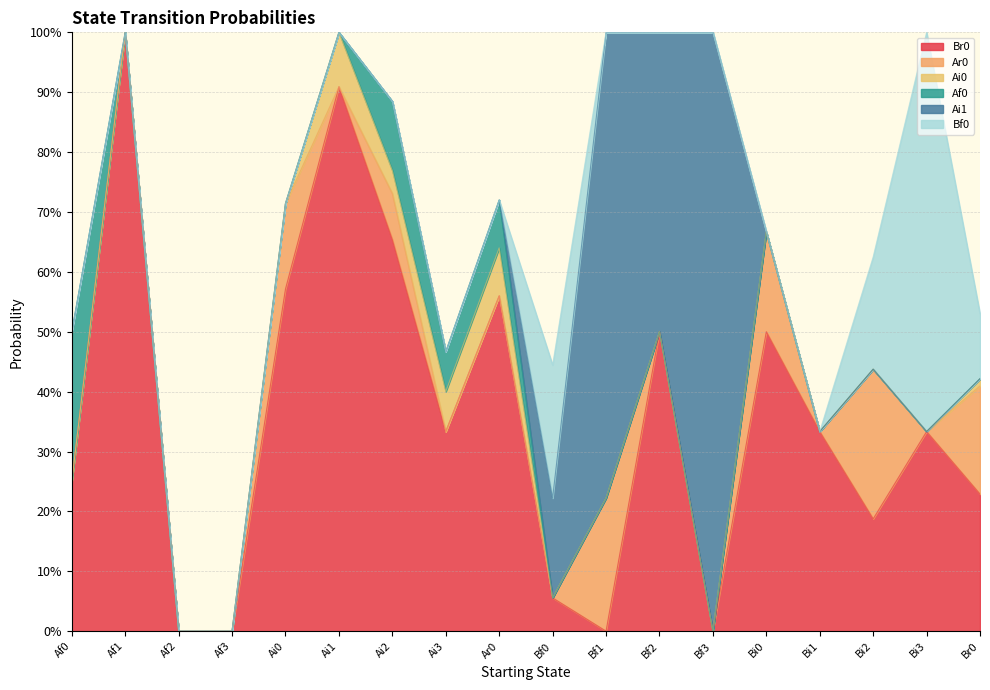

At which label is Af0 closest to 0?

Af1